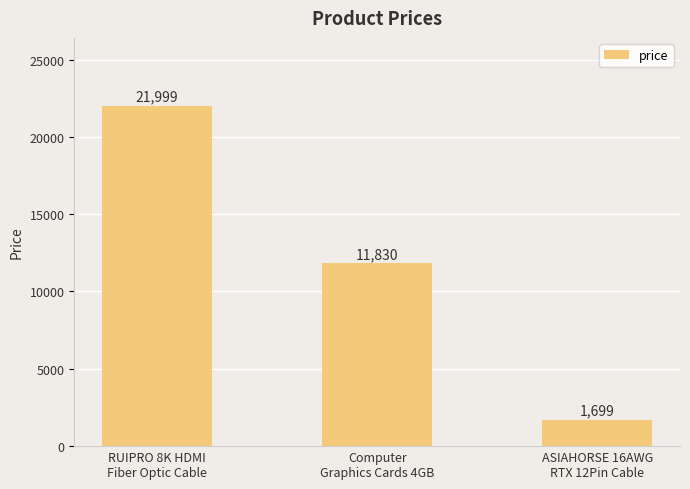

What position from the left is Computer
Graphics Cards 4GB?

2